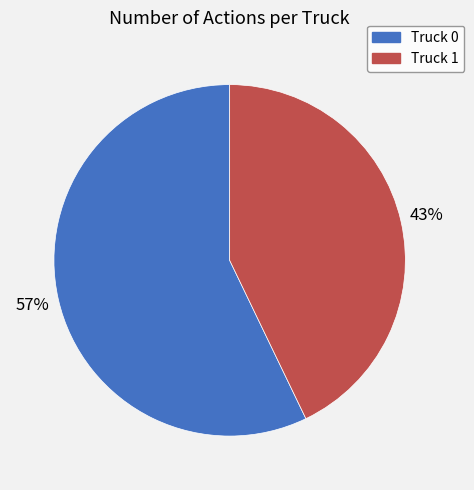

To the nearest percent, what is the difference between the largest and smallest slice percentages?

14%